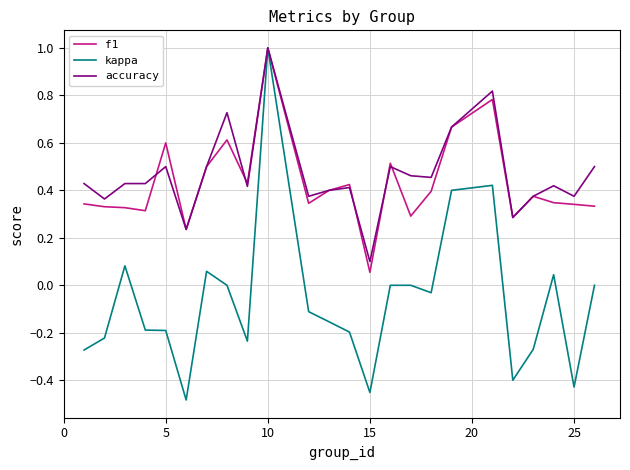

Which series has the largest total across all categories?

accuracy